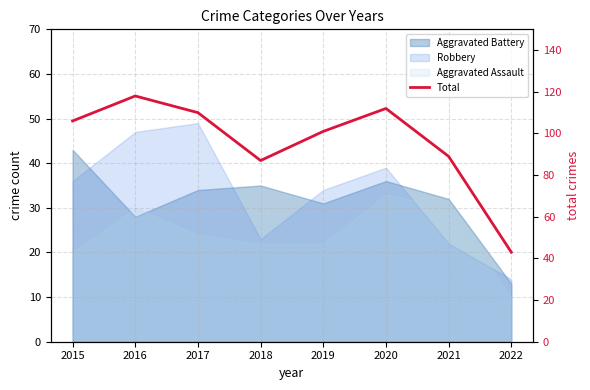

What is the average value?

96